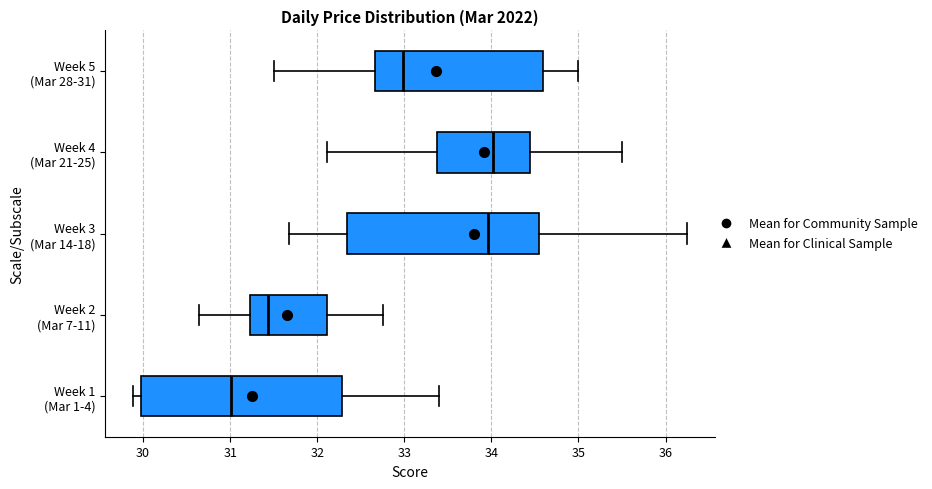

Where does the median line of the box for Week 5 (Mar 28-31) sit on the x-axis? The values are not printed on the chart, so give them approximately, as read against the axis.

33.0